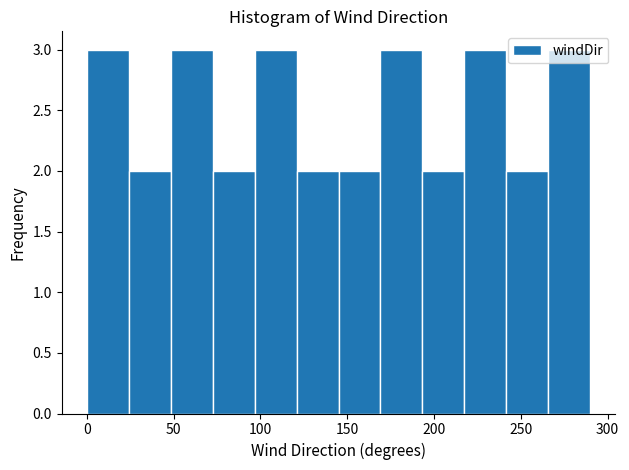

Reading left to right, transcribe this chart: for each bar, give the range it covers on the x-axis and its height. Neither the bar edges nor the heights are printed on the chart, so give them approximately, as read against the axes.

0 to 25: 3
25 to 50: 2
50 to 75: 3
75 to 95: 2
95 to 120: 3
120 to 145: 2
145 to 170: 2
170 to 195: 3
195 to 220: 2
220 to 240: 3
240 to 265: 2
265 to 290: 3